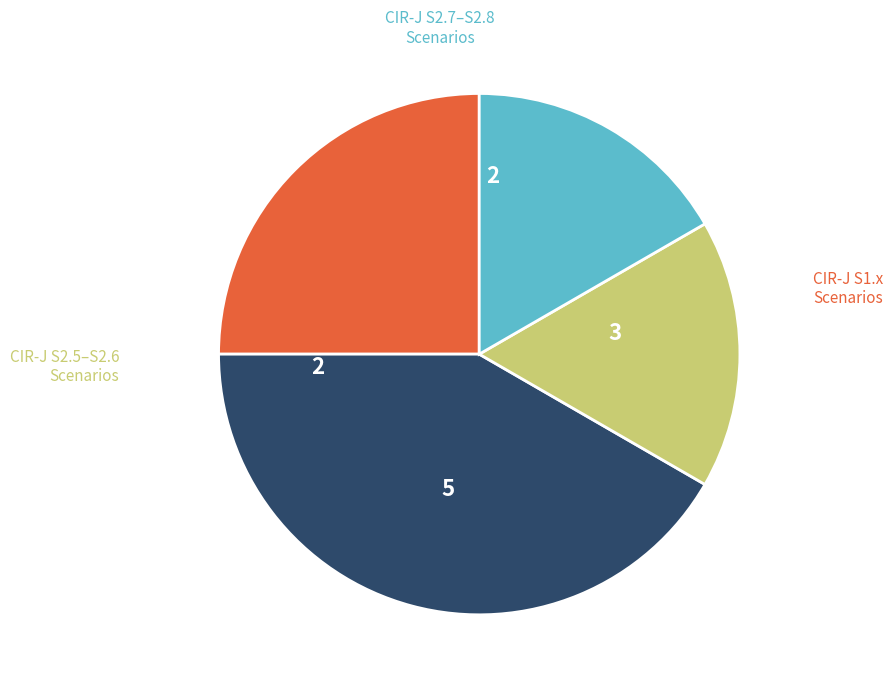

Is there a majority slice in this chart?

No